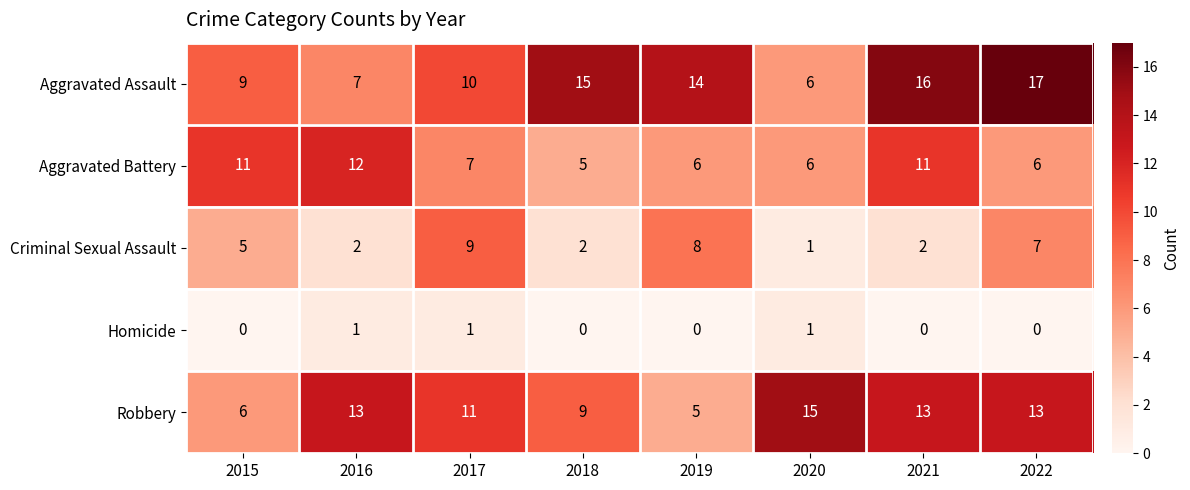

What is the spread (max minus min) of values at 2022?

17